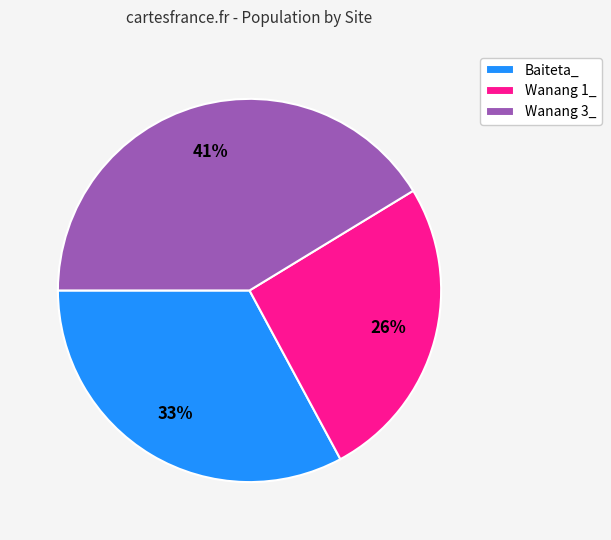

Rank the categories by value from highest to lowest.

Wanang 3_, Baiteta_, Wanang 1_